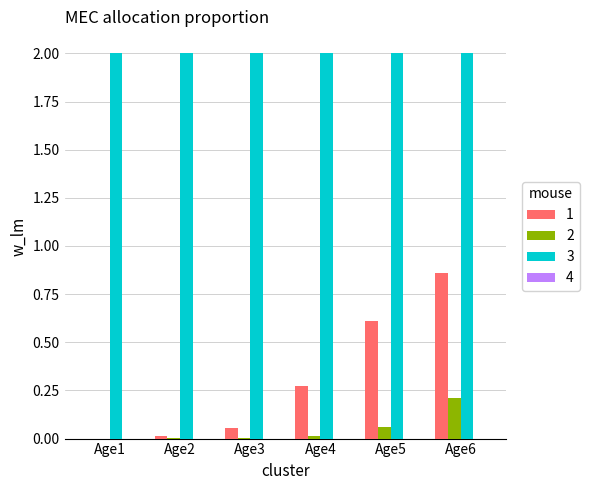

Which series changed the most between Age1 and Age5?

1